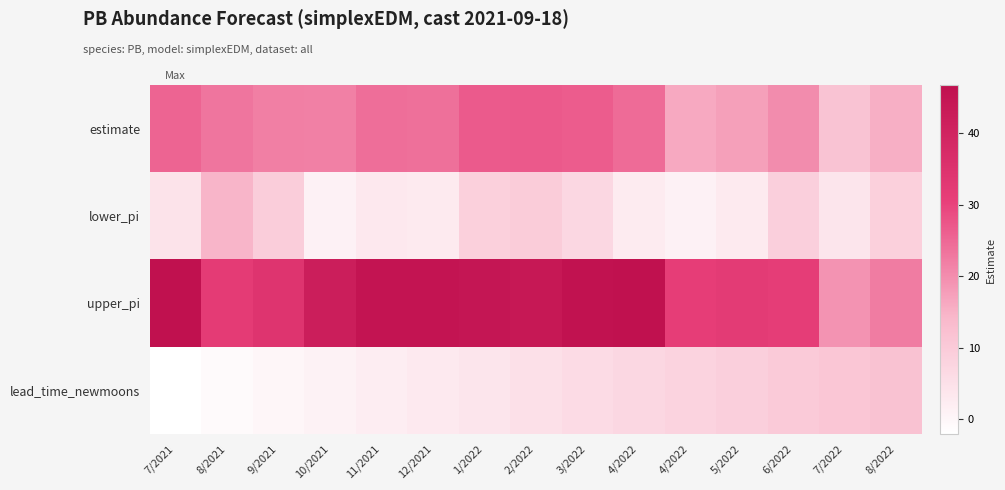

Which series has the largest total across all categories?

upper_pi